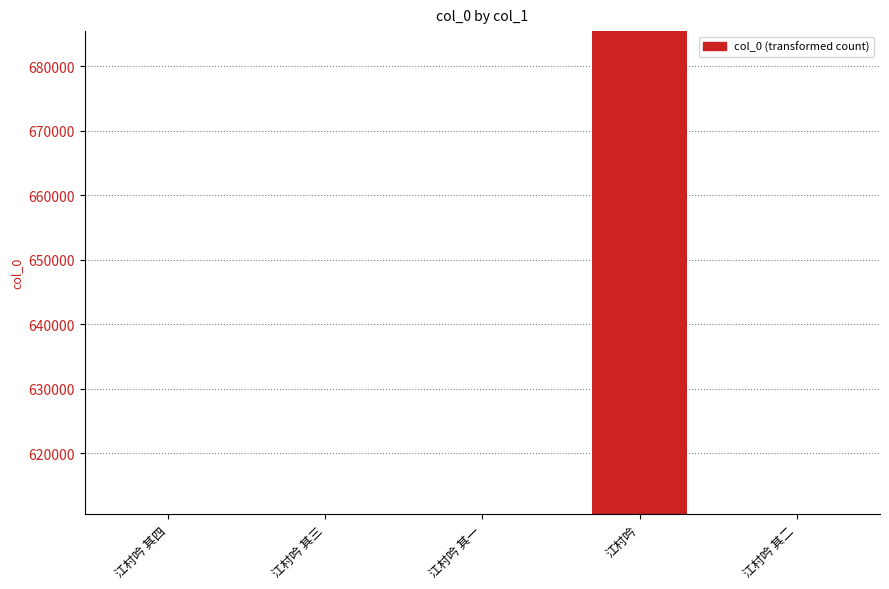

What is the average value?

625564